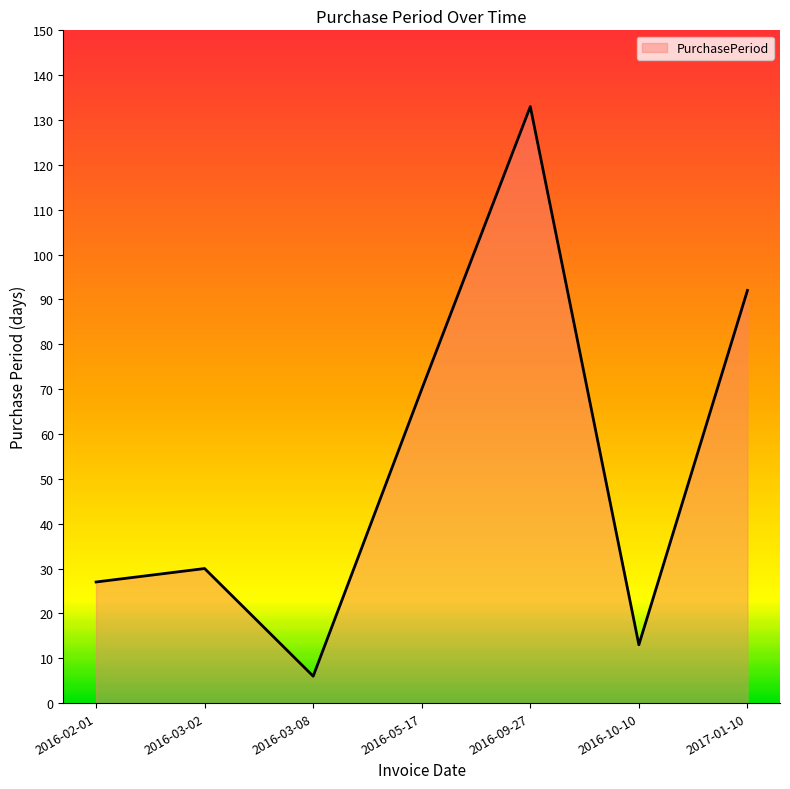

Rank the categories by value from lowest to highest.

2016-03-08, 2016-10-10, 2016-02-01, 2016-03-02, 2016-05-17, 2017-01-10, 2016-09-27